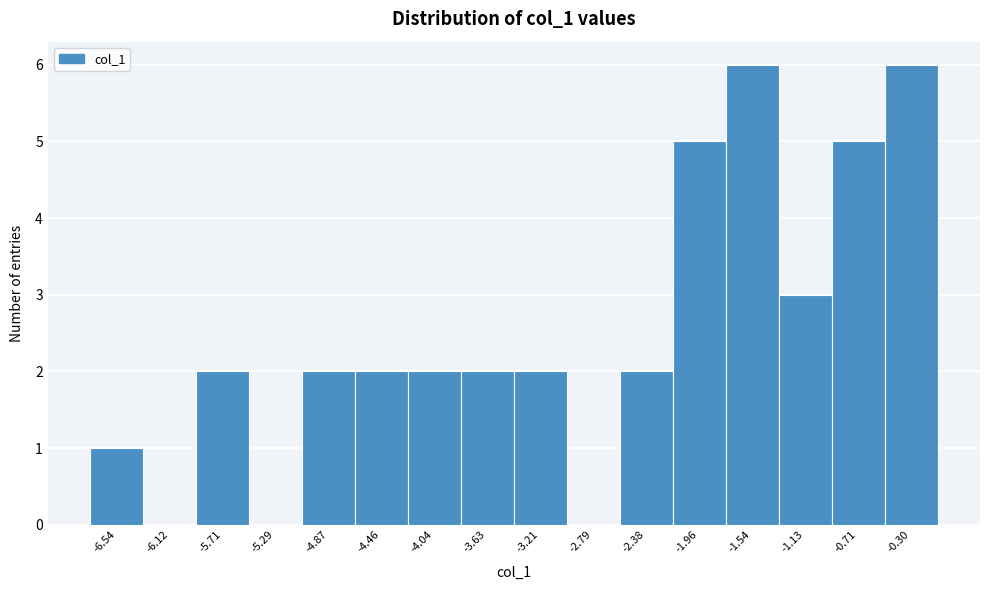

What is the height of the bar covering -2.60 to -2.15 on the x-axis? Neither the bar edges nor the heights are printed on the chart, so give them approximately, as read against the axes.

2